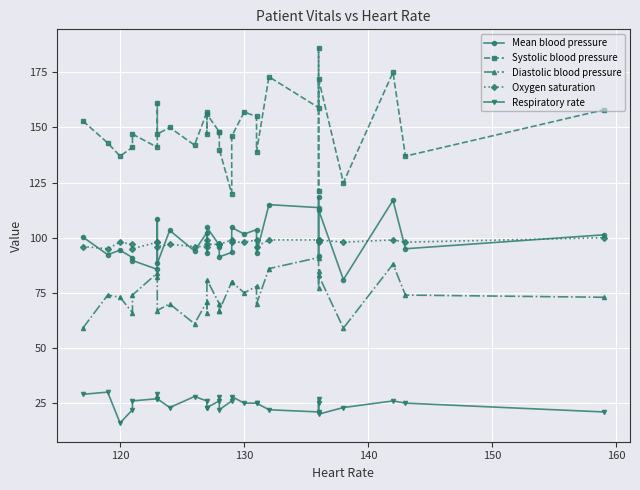

What is the highest value of the Respiratory rate series?

30.0